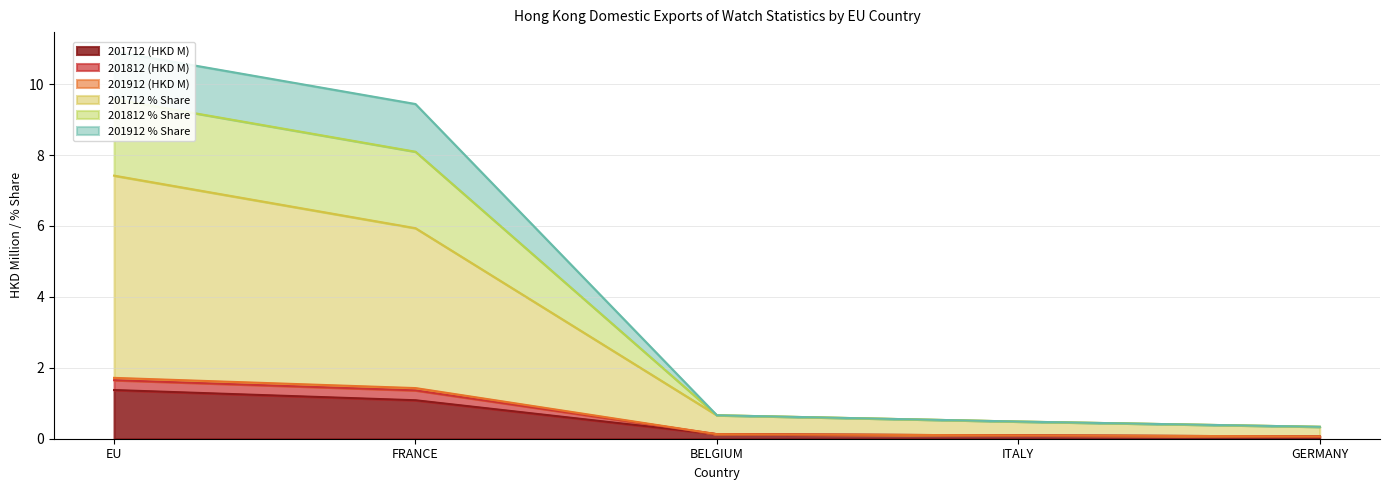

Is it true that 201912 equals 0.7 at BELGIUM?

True